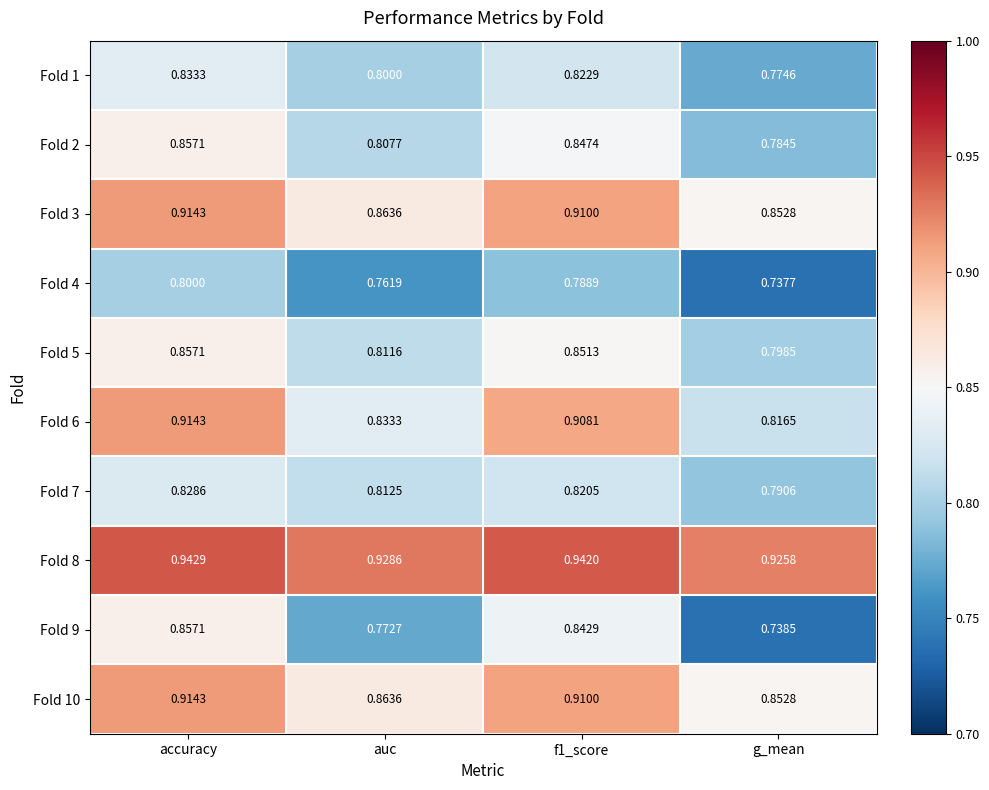

Which series has the largest range (max minus min)?

Fold 9